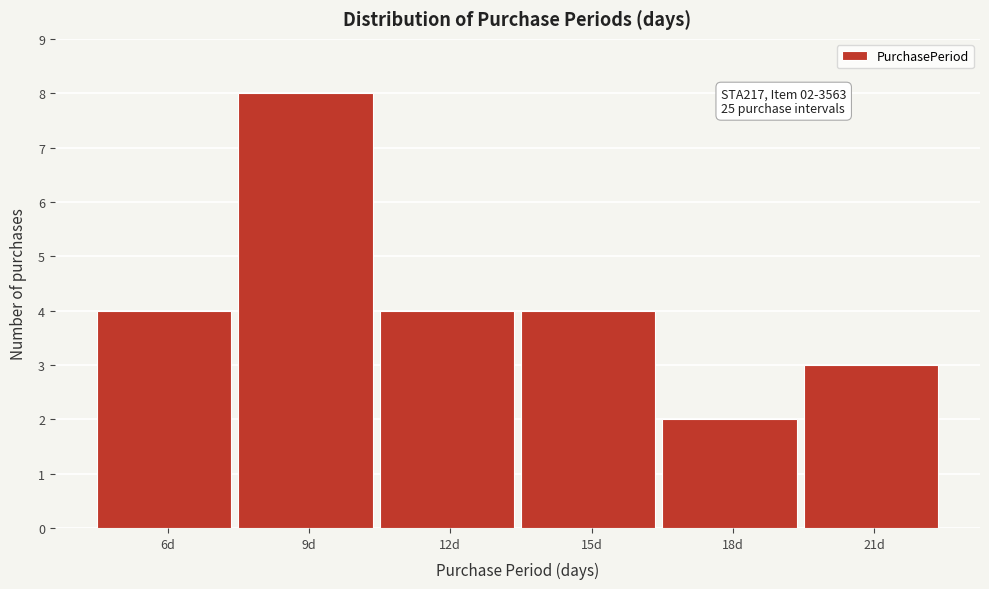

Over which range of the x-axis is the bar tallest?

7.5 to 10.5